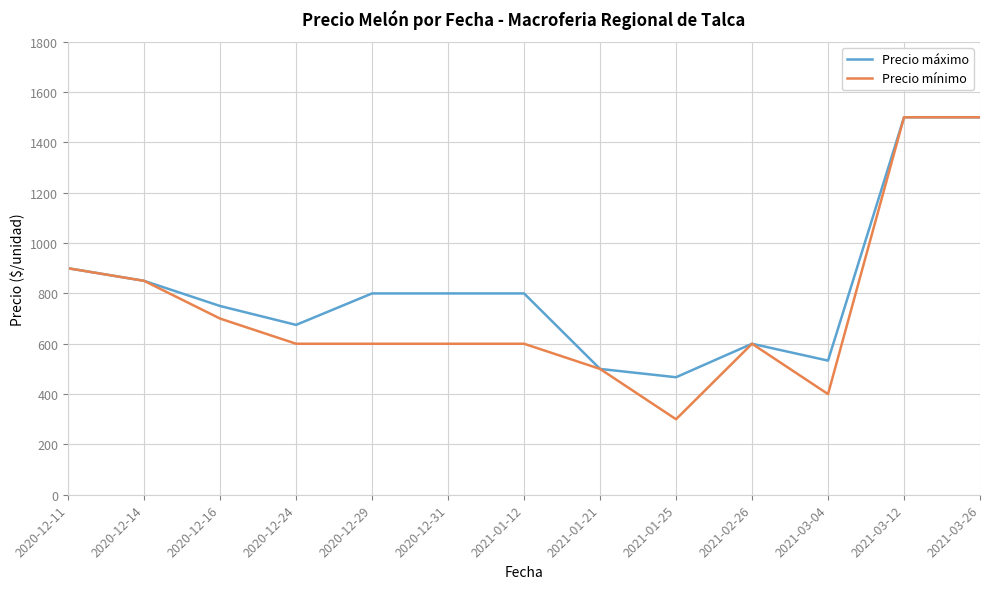

Reading left to right, what are all the values shown in this chart?

Precio máximo: 2020-12-11=900	2020-12-14=850	2020-12-16=750	2020-12-24=675	2020-12-29=800	2020-12-31=800	2021-01-12=800	2021-01-21=500	2021-01-25=467	2021-02-26=600	2021-03-04=533	2021-03-12=1500	2021-03-26=1500
Precio mínimo: 2020-12-11=900	2020-12-14=850	2020-12-16=700	2020-12-24=600	2020-12-29=600	2020-12-31=600	2021-01-12=600	2021-01-21=500	2021-01-25=300	2021-02-26=600	2021-03-04=400	2021-03-12=1500	2021-03-26=1500